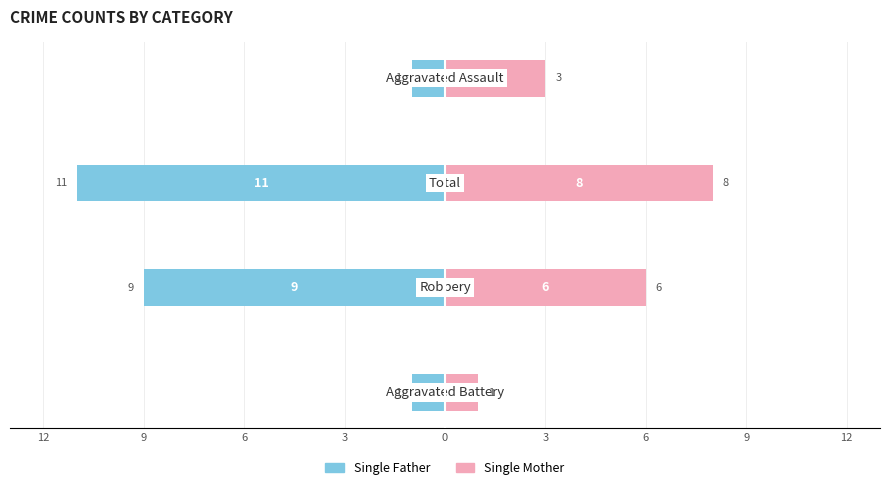

How many Single Father values are between -9 and -1?

3